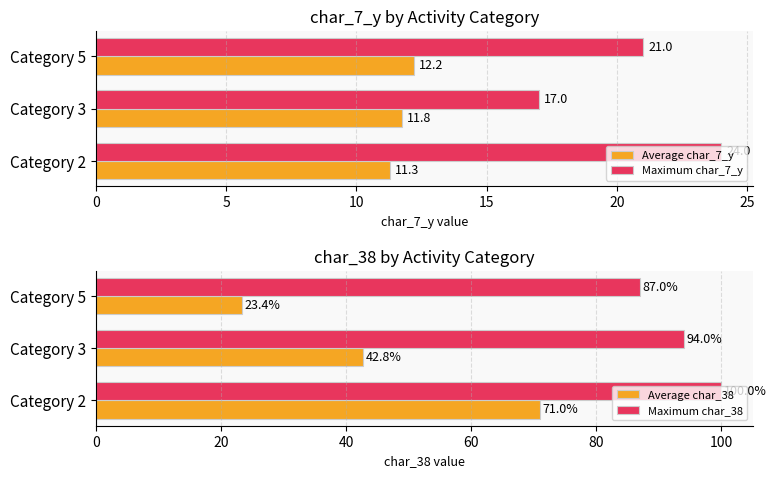

Rank the series by their maximum value, from highest to lowest.

Maximum char_38, Average char_38, Maximum char_7_y, Average char_7_y